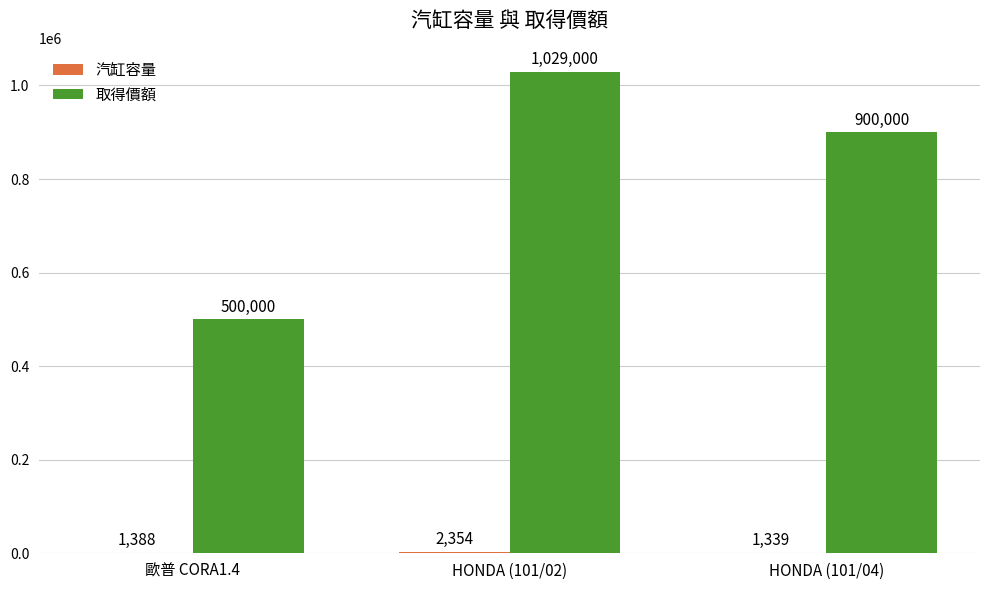

What is the greatest value displayed?

1029000